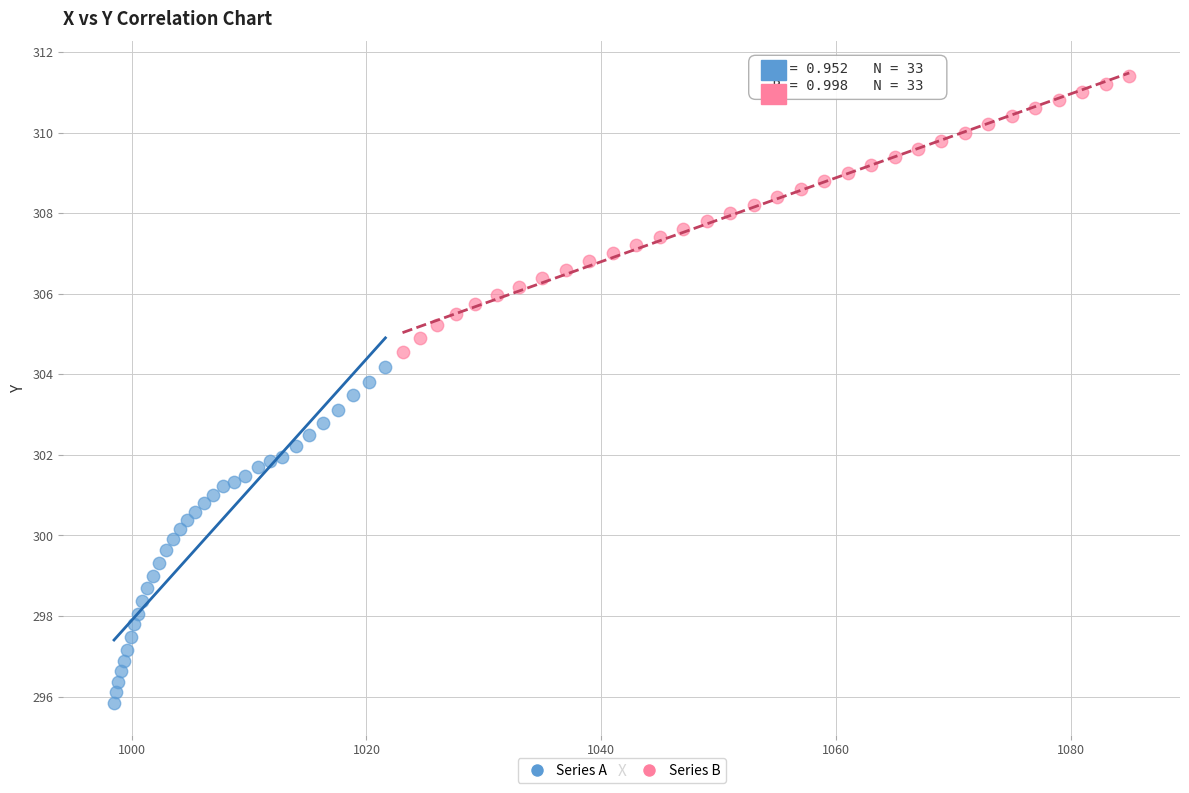

Which series contains the lowest Y value?

Series A